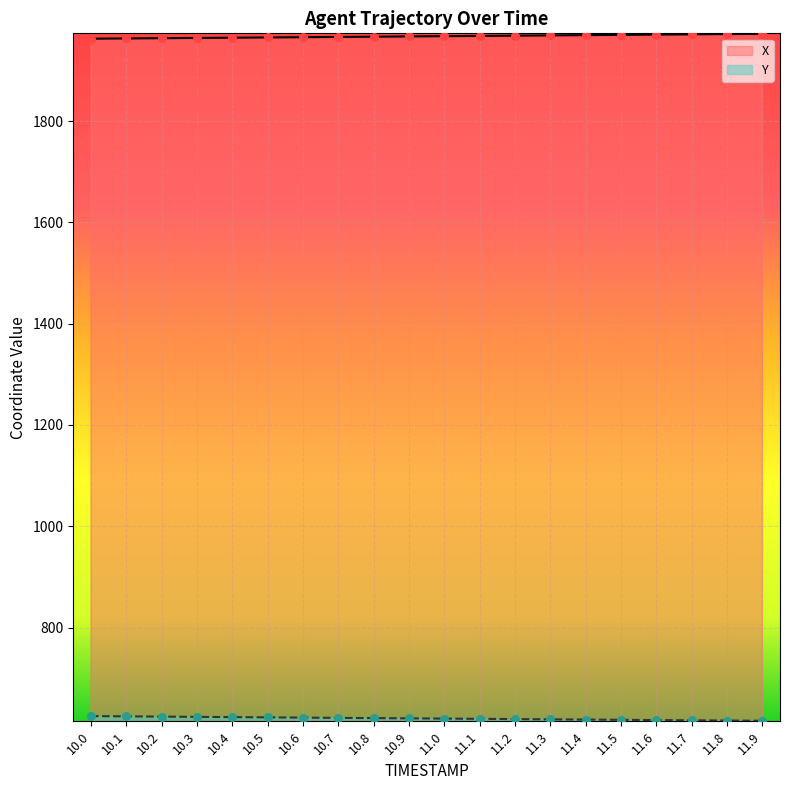

At how many categories does at least one series exceed 1596?

20